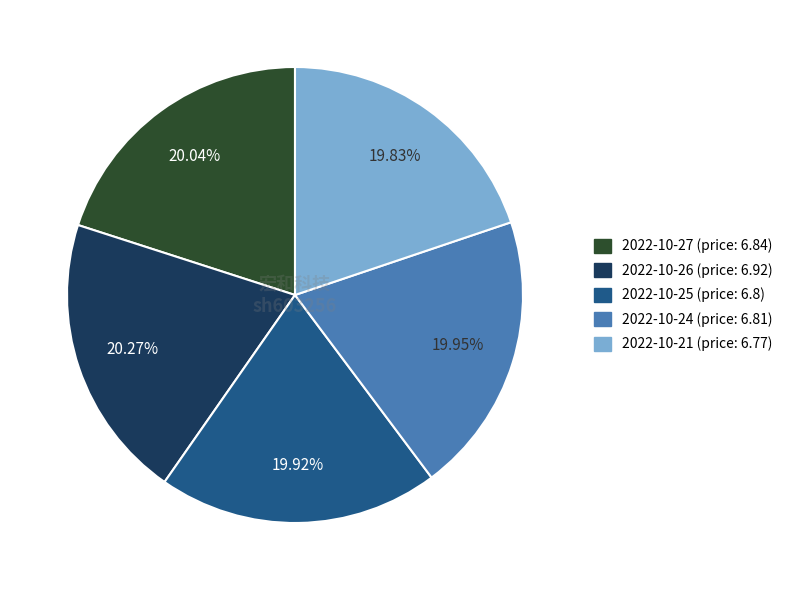

Is there a majority slice in this chart?

No